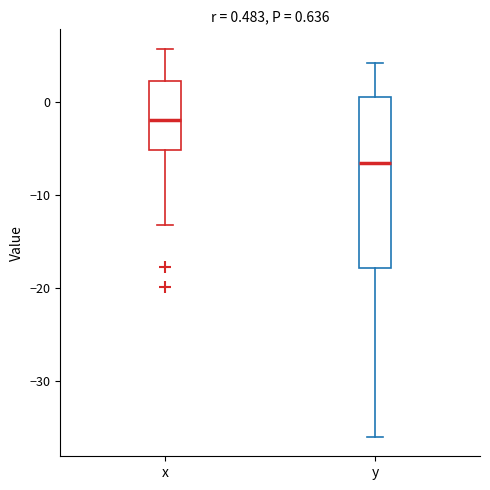

Which box's median line is the lowest?

y